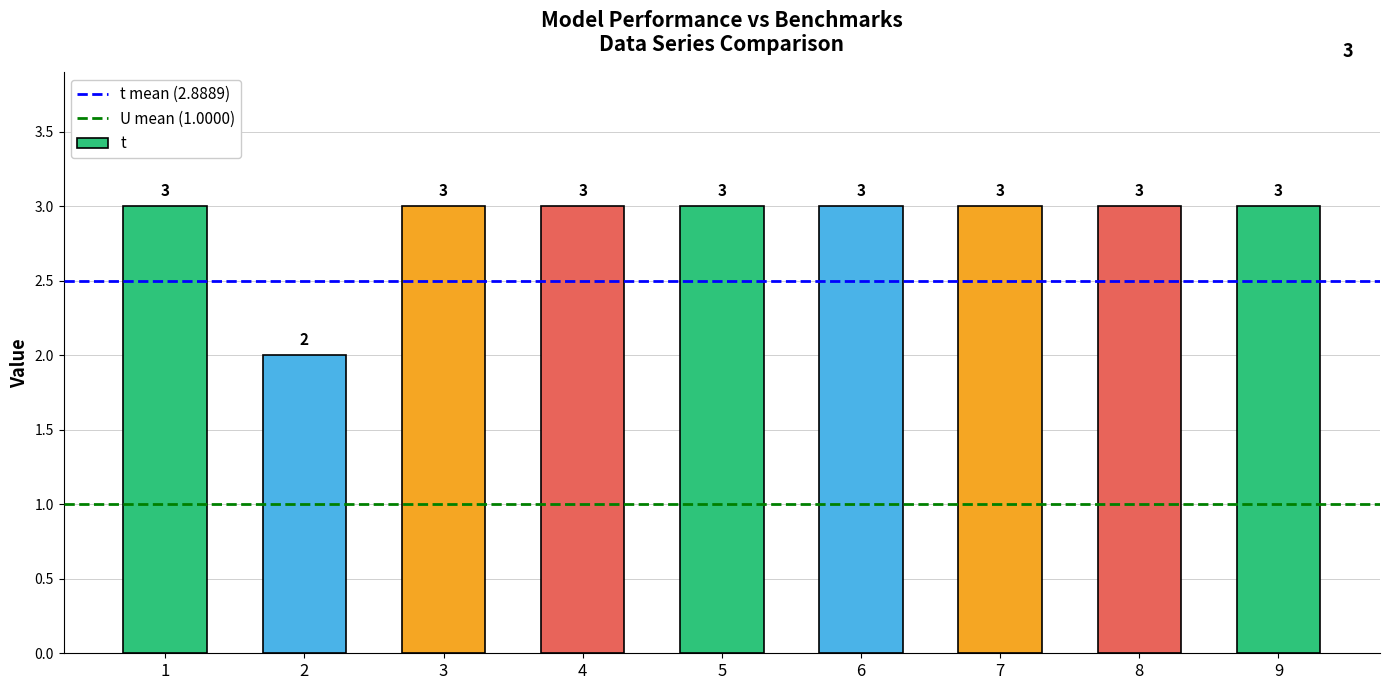

What is the value of the 5th bar from the left?

3